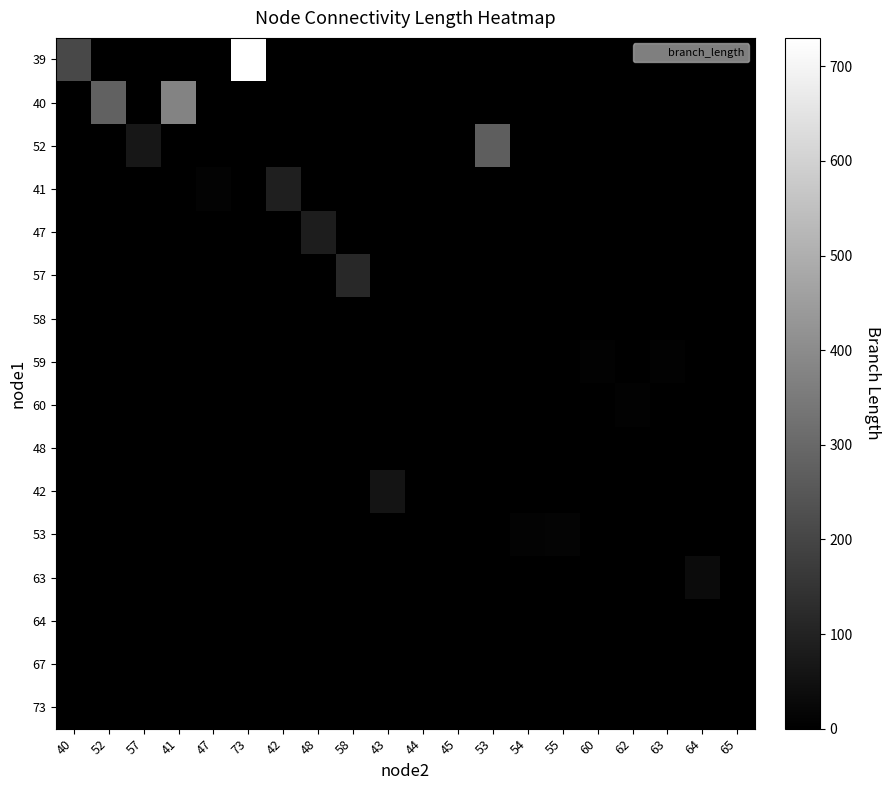

Reading left to right, transcribe all the data shown in this chart.

39: 40=206.8	52=0.0	57=0.0	41=0.0	47=0.0	73=730.1	42=0.0	48=0.0	58=0.0	43=0.0	44=0.0	45=0.0	53=0.0	54=0.0	55=0.0	60=0.0	62=0.0	63=0.0	64=0.0	65=0.0
40: 40=0.0	52=278.8	57=0.0	41=377.3	47=0.0	73=0.0	42=0.0	48=0.0	58=0.0	43=0.0	44=0.0	45=0.0	53=0.0	54=0.0	55=0.0	60=0.0	62=0.0	63=0.0	64=0.0	65=0.0
52: 40=0.0	52=0.0	57=67.4	41=0.0	47=0.0	73=0.0	42=0.0	48=0.0	58=0.0	43=0.0	44=0.0	45=0.0	53=270.2	54=0.0	55=0.0	60=0.0	62=0.0	63=0.0	64=0.0	65=0.0
41: 40=0.0	52=0.0	57=0.0	41=0.0	47=9.5	73=0.0	42=90.2	48=0.0	58=0.0	43=0.0	44=0.0	45=0.0	53=0.0	54=0.0	55=0.0	60=0.0	62=0.0	63=0.0	64=0.0	65=0.0
47: 40=0.0	52=0.0	57=0.0	41=0.0	47=0.0	73=0.0	42=0.0	48=84.2	58=0.0	43=0.0	44=0.0	45=0.0	53=0.0	54=0.0	55=0.0	60=0.0	62=0.0	63=0.0	64=0.0	65=0.0
57: 40=0.0	52=0.0	57=0.0	41=0.0	47=0.0	73=0.0	42=0.0	48=0.0	58=114.5	43=0.0	44=0.0	45=0.0	53=0.0	54=0.0	55=0.0	60=0.0	62=0.0	63=0.0	64=0.0	65=0.0
58: 40=0.0	52=0.0	57=0.0	41=0.0	47=0.0	73=0.0	42=0.0	48=0.0	58=0.0	43=0.0	44=0.0	45=0.0	53=0.0	54=0.0	55=0.0	60=0.0	62=0.0	63=0.0	64=0.0	65=0.0
59: 40=0.0	52=0.0	57=0.0	41=0.0	47=0.0	73=0.0	42=0.0	48=0.0	58=0.0	43=0.0	44=0.0	45=0.0	53=0.0	54=0.0	55=0.0	60=6.3	62=0.0	63=8.3	64=0.0	65=0.0
60: 40=0.0	52=0.0	57=0.0	41=0.0	47=0.0	73=0.0	42=0.0	48=0.0	58=0.0	43=0.0	44=0.0	45=0.0	53=0.0	54=0.0	55=0.0	60=0.0	62=6.5	63=0.0	64=0.0	65=0.0
48: 40=0.0	52=0.0	57=0.0	41=0.0	47=0.0	73=0.0	42=0.0	48=0.0	58=0.0	43=0.0	44=0.0	45=0.0	53=0.0	54=0.0	55=0.0	60=0.0	62=0.0	63=0.0	64=0.0	65=0.0
42: 40=0.0	52=0.0	57=0.0	41=0.0	47=0.0	73=0.0	42=0.0	48=0.0	58=0.0	43=58.7	44=0.0	45=0.0	53=0.0	54=0.0	55=0.0	60=0.0	62=0.0	63=0.0	64=0.0	65=0.0
53: 40=0.0	52=0.0	57=0.0	41=0.0	47=0.0	73=0.0	42=0.0	48=0.0	58=0.0	43=0.0	44=0.0	45=0.0	53=0.0	54=9.9	55=12.2	60=0.0	62=0.0	63=0.0	64=0.0	65=0.0
63: 40=0.0	52=0.0	57=0.0	41=0.0	47=0.0	73=0.0	42=0.0	48=0.0	58=0.0	43=0.0	44=0.0	45=0.0	53=0.0	54=0.0	55=0.0	60=0.0	62=0.0	63=0.0	64=31.6	65=0.0
64: 40=0.0	52=0.0	57=0.0	41=0.0	47=0.0	73=0.0	42=0.0	48=0.0	58=0.0	43=0.0	44=0.0	45=0.0	53=0.0	54=0.0	55=0.0	60=0.0	62=0.0	63=0.0	64=0.0	65=2.4
67: 40=0.0	52=0.0	57=0.0	41=0.0	47=0.0	73=0.0	42=0.0	48=0.0	58=0.0	43=0.0	44=0.0	45=0.0	53=0.0	54=0.0	55=0.0	60=0.0	62=0.0	63=0.0	64=0.0	65=0.0
73: 40=0.0	52=0.0	57=0.0	41=0.0	47=0.0	73=0.0	42=0.0	48=0.0	58=0.0	43=0.0	44=0.0	45=0.0	53=0.0	54=0.0	55=0.0	60=0.0	62=0.0	63=0.0	64=0.0	65=0.0